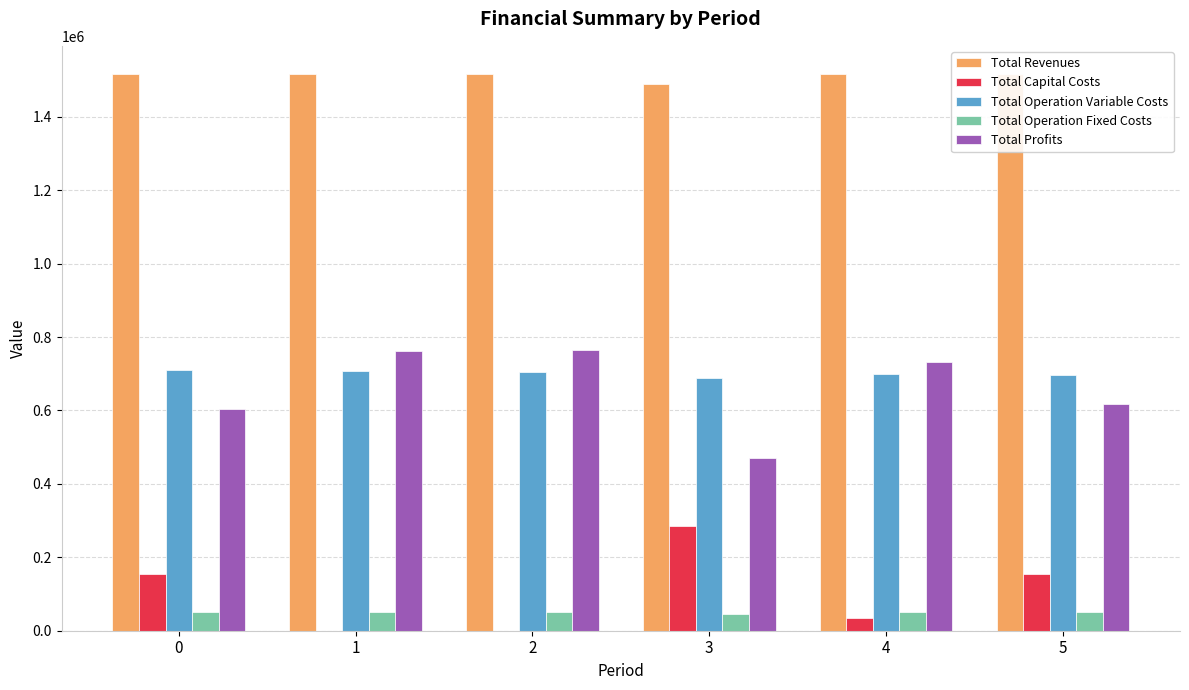

What is the sum of all Total Operation Variable Costs values?

4202306.2